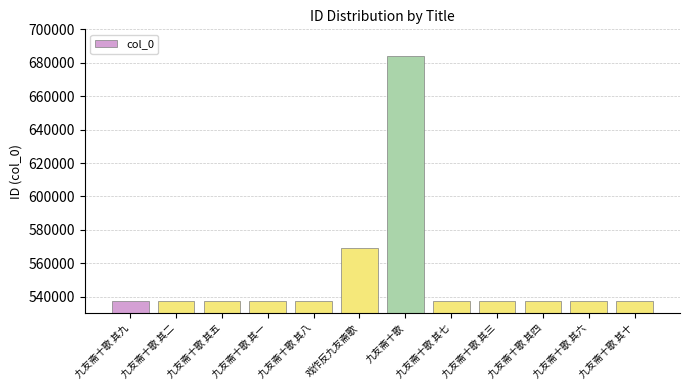

What is the change in value from 九友斋十歌 其五 to 戏作反九友斋歌?

+31994